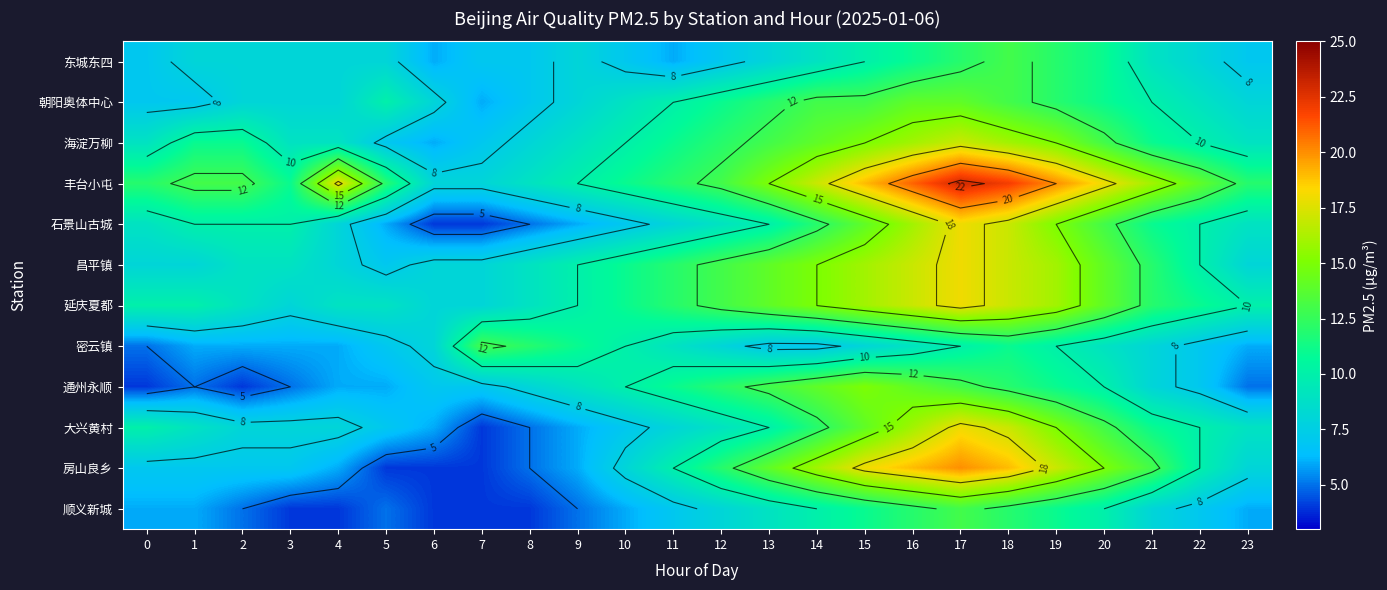

What is the difference between the highest and lowest values at 17?

13